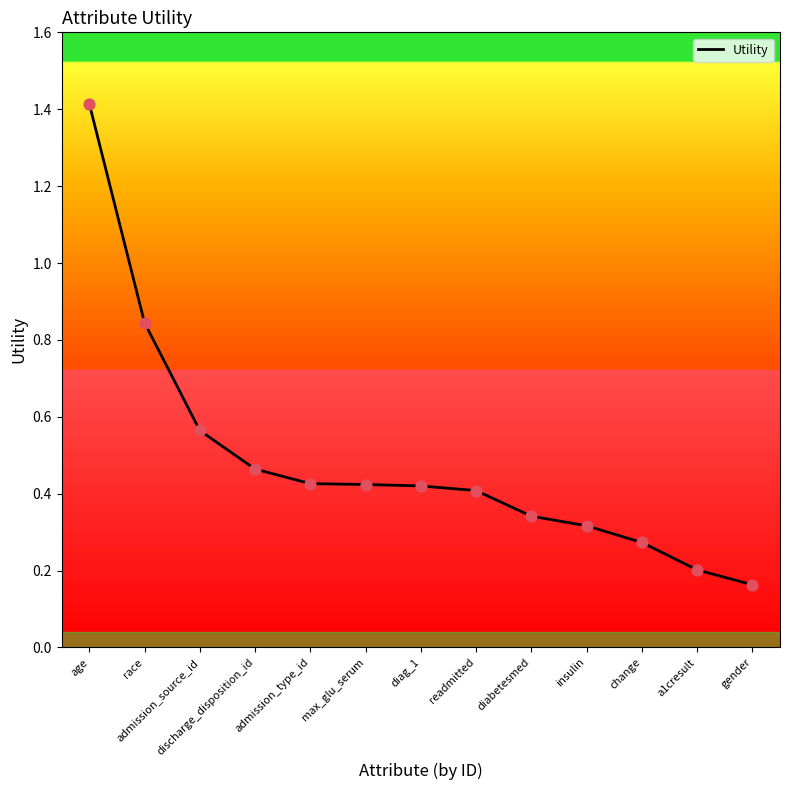

What is the change in value from race to diag_1?

-0.4